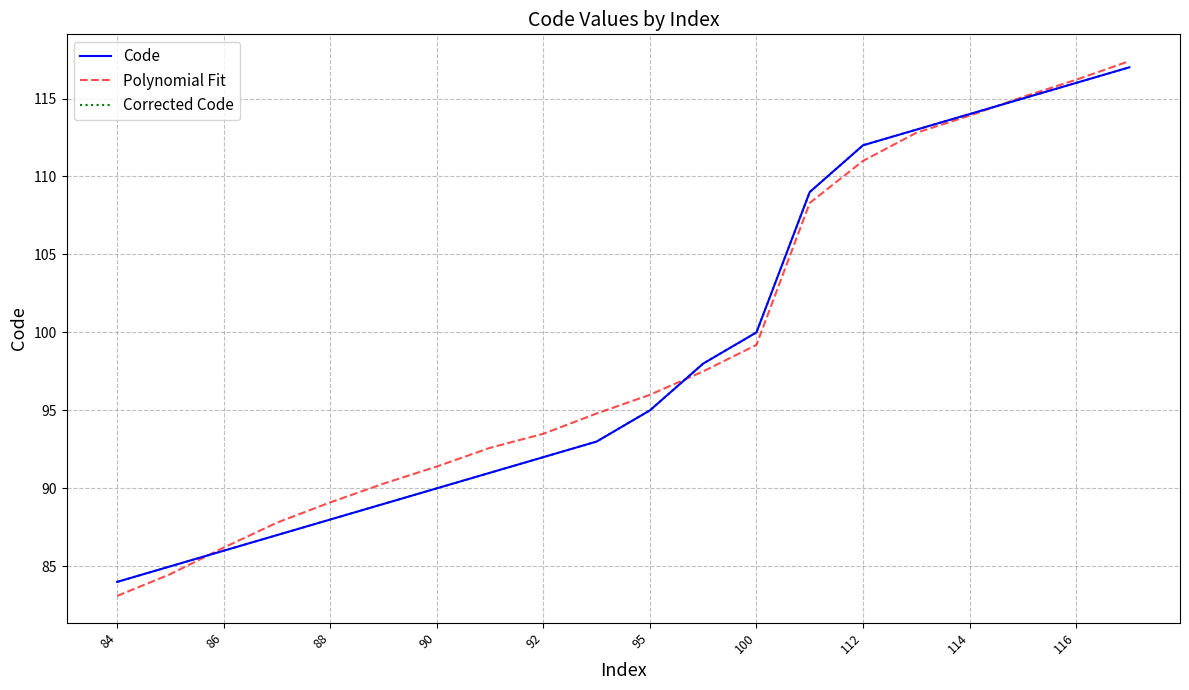

Does the chart have visible grid lines?

Yes